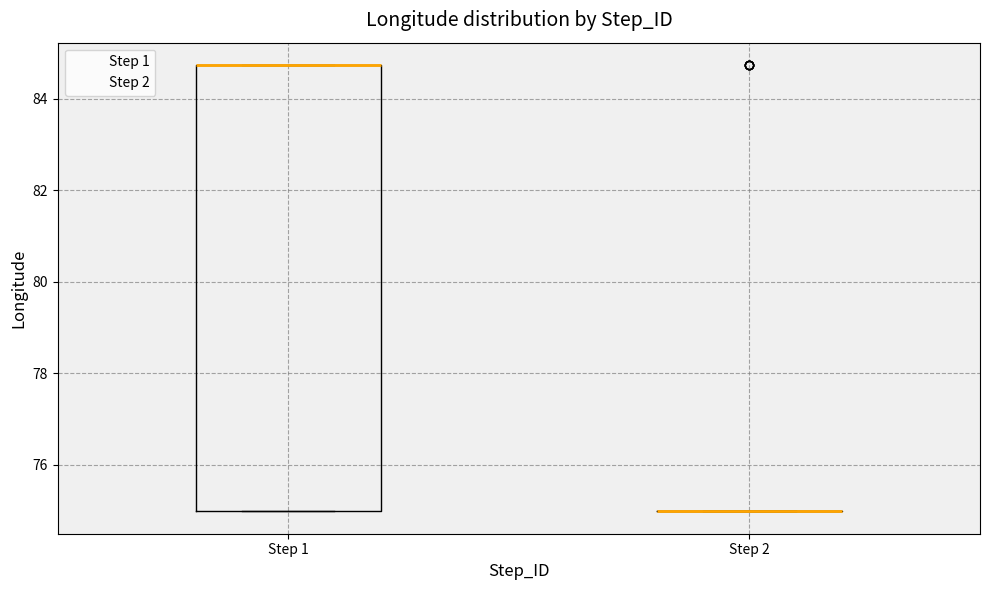

Reading left to right, transcribe this box plot: for each box, give where its median line is, the range the box spans, and where its two whiskers end, as read against the y-axis. The values are not printed on the chart, so give them approximately, as read against the axis.

Step 1: median 84.8 (drawn on the box's upper edge), box 75.0 to 84.8, whiskers 75.0 to 84.8
Step 2: box collapsed to a line at 75.0, whiskers 75.0 to 75.0